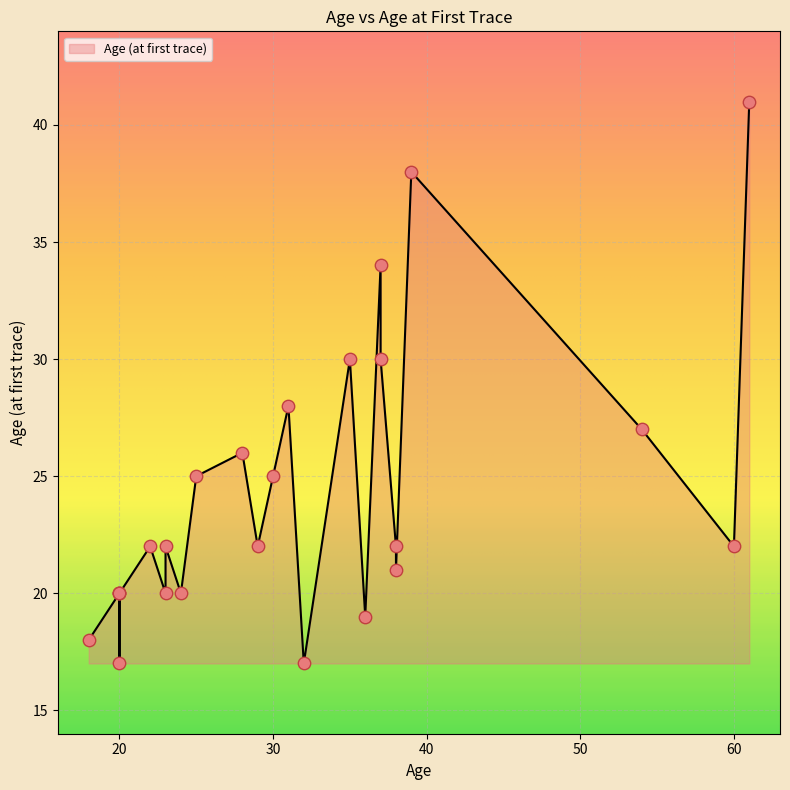

Between 38 and 37, which is larger?

37